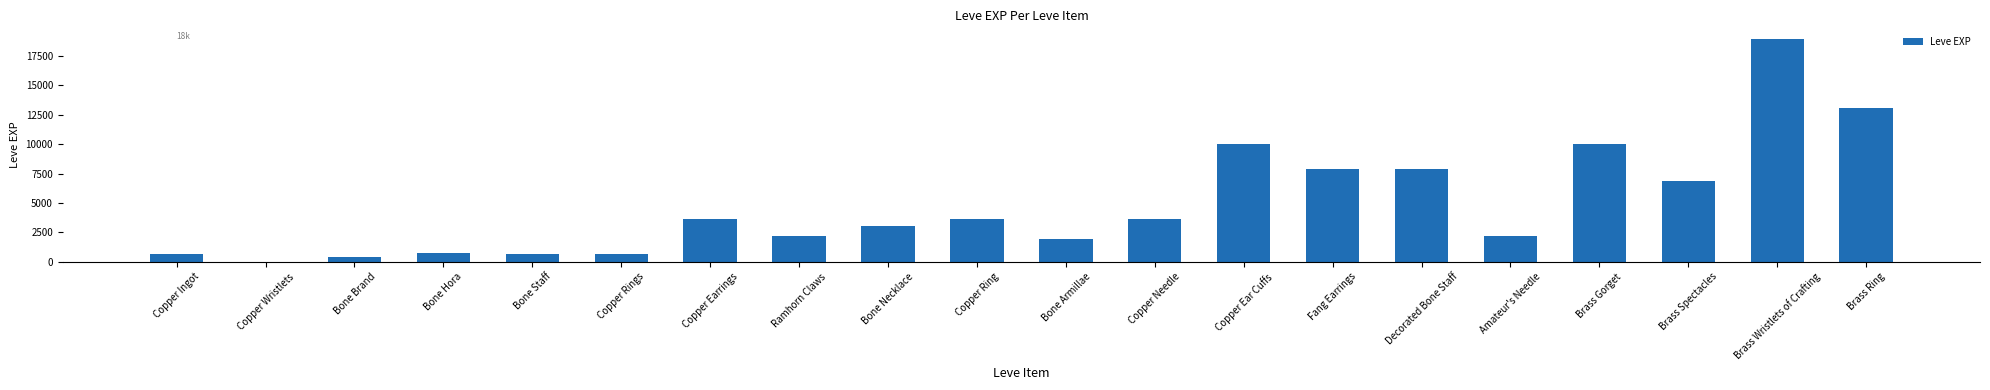

Count the number of categories in the chart.

20